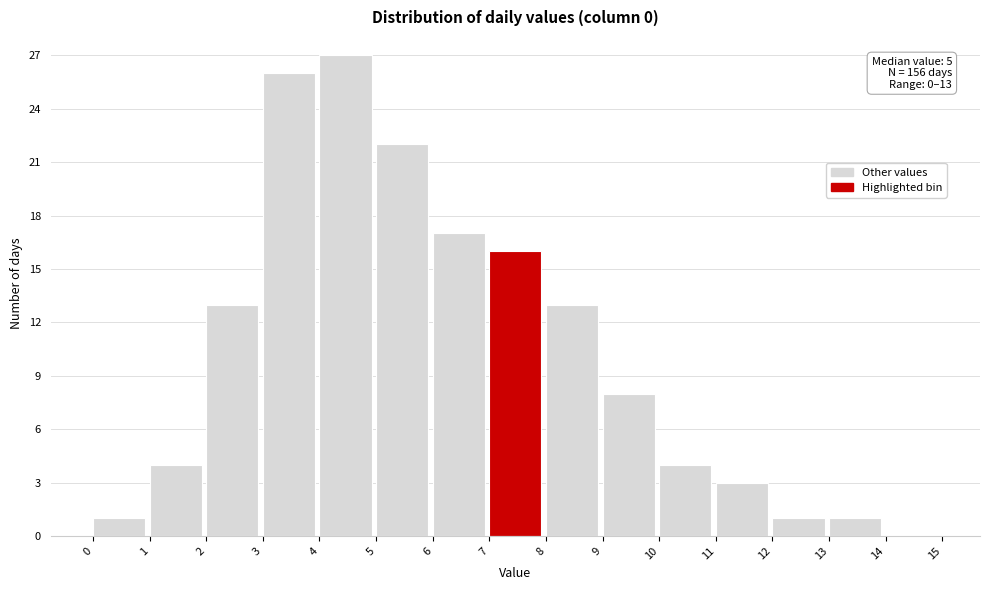

Which range on the x-axis has the tallest bar?

4 to 5